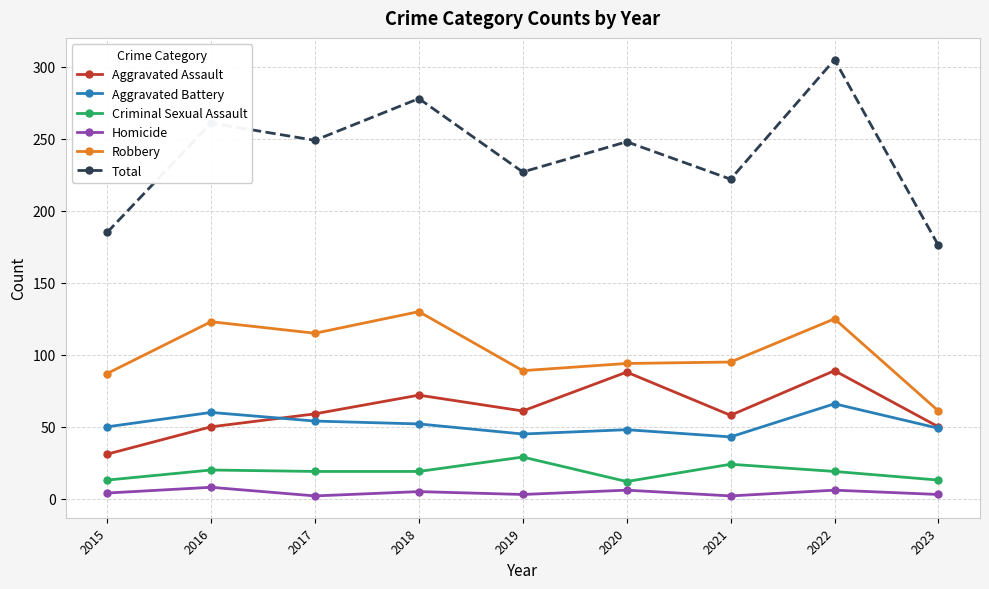

In Criminal Sexual Assault, how many points are higher than both neighbors (excluding endpoints)?

3